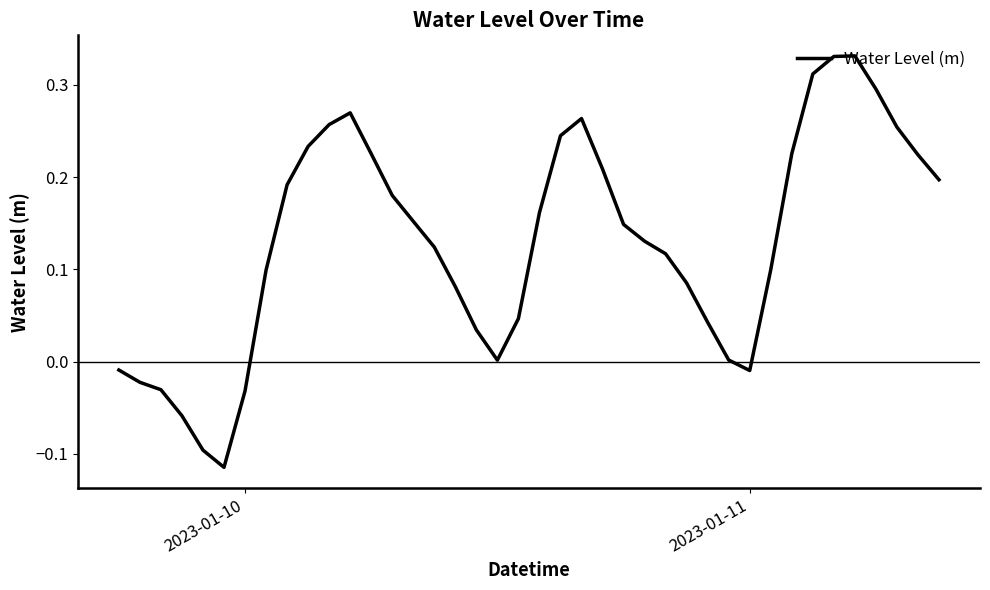

What is the difference between the maximum and minimum values?

0.4